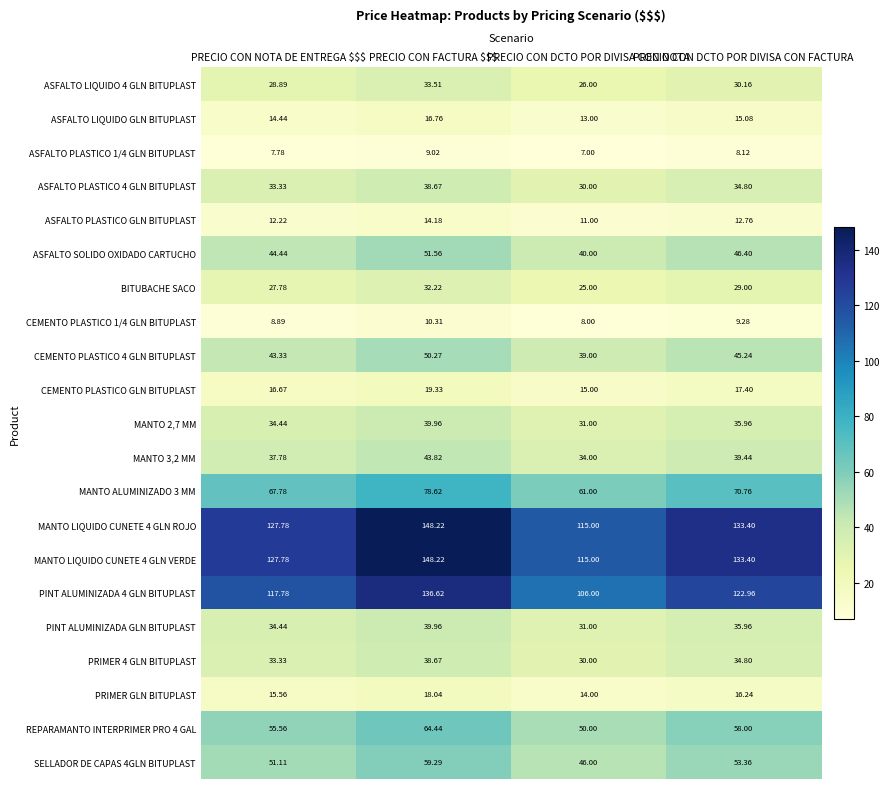

Which category has the lowest value in the MANTO 3,2 MM series?

PRECIO CON DCTO POR DIVISA CON NOTA